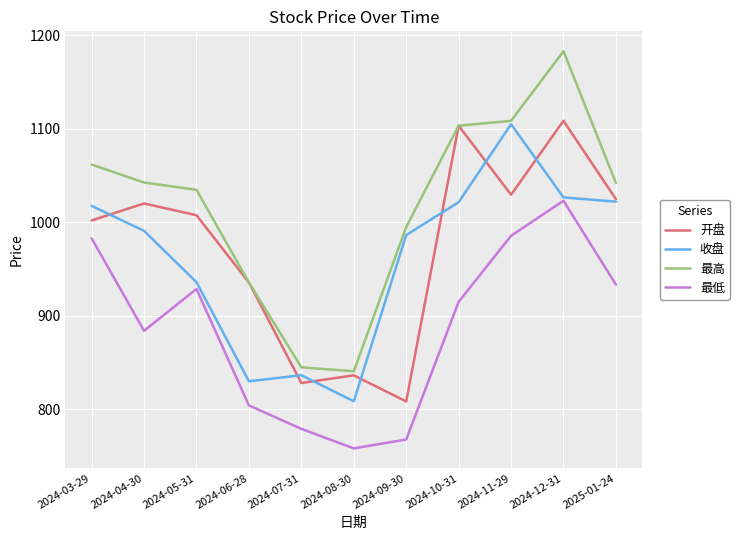

What is the difference between the maximum and minimum values in the 收盘 series?

296.4